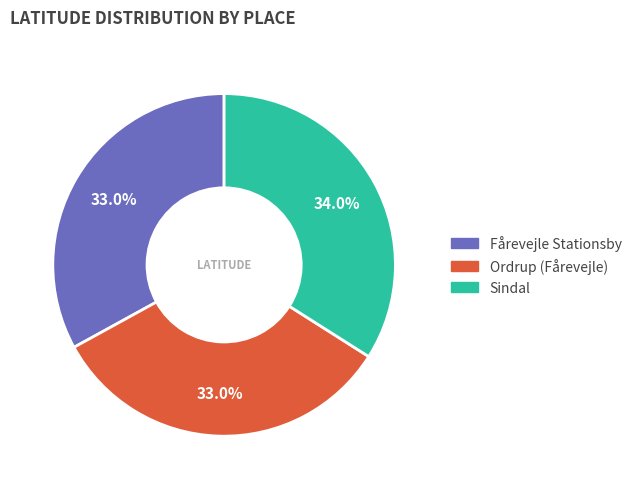

Combined, what portion of the pie is Ordrup (Fårevejle) and Sindal?

67.0%